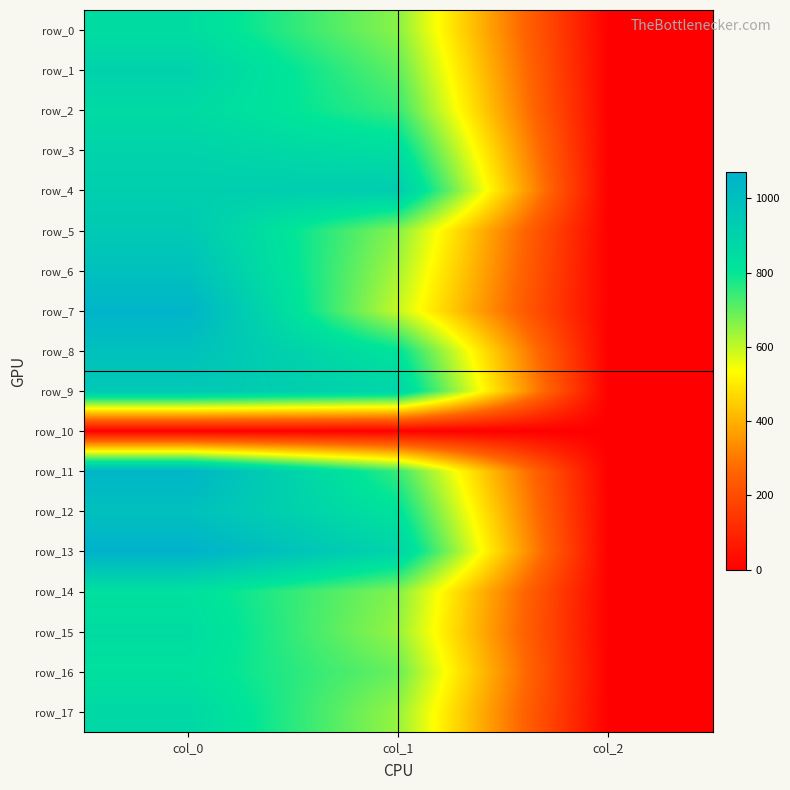

What is the highest value of the row_4 series?

928.1